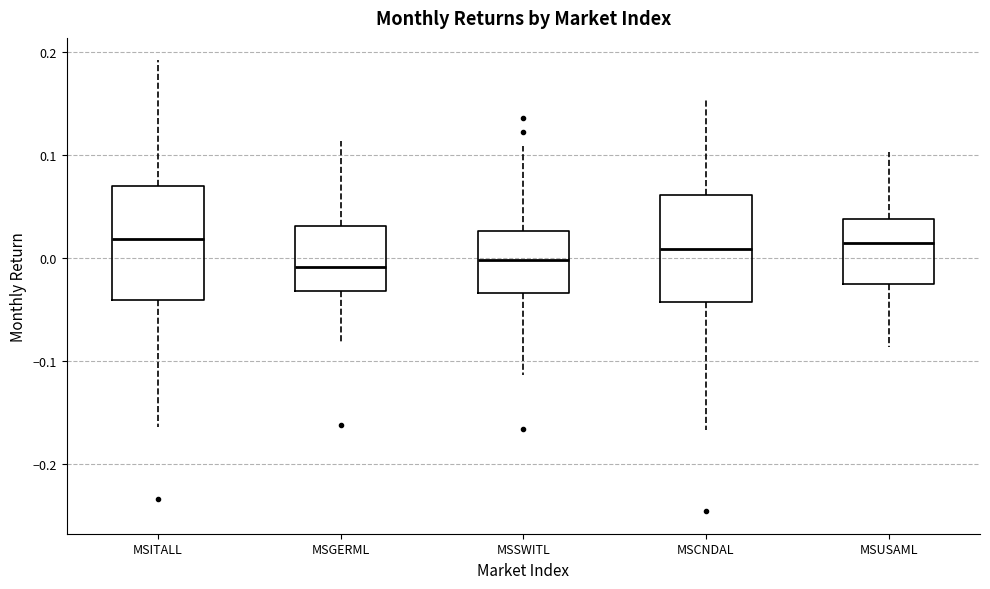

Where is the upper edge of the box for MSSWITL on the y-axis? The values are not printed on the chart, so give them approximately, as read against the axis.

0.03